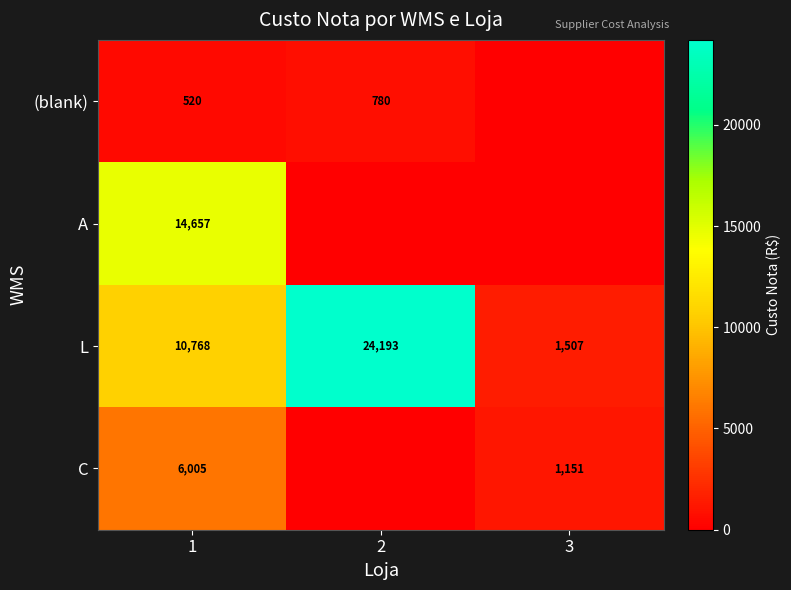

What is the difference between the maximum and minimum values in the L series?

22686